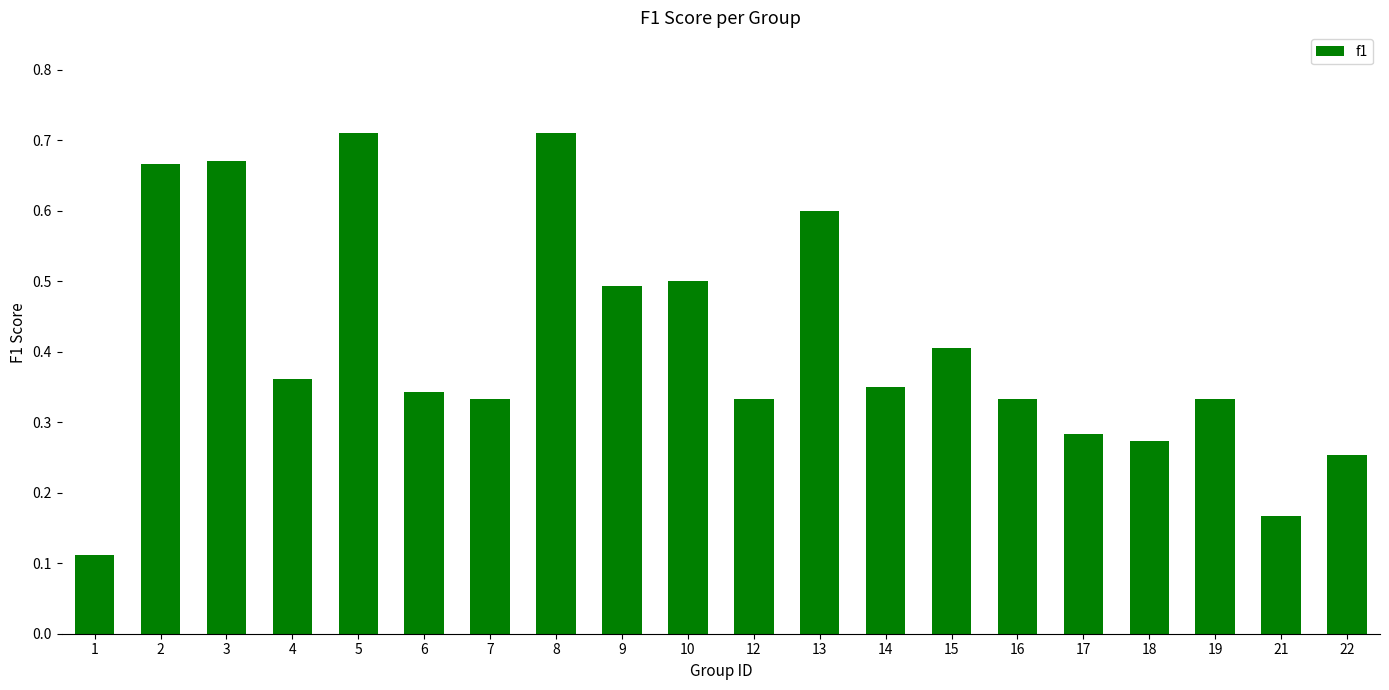

How many values are between 0 and 1?

20